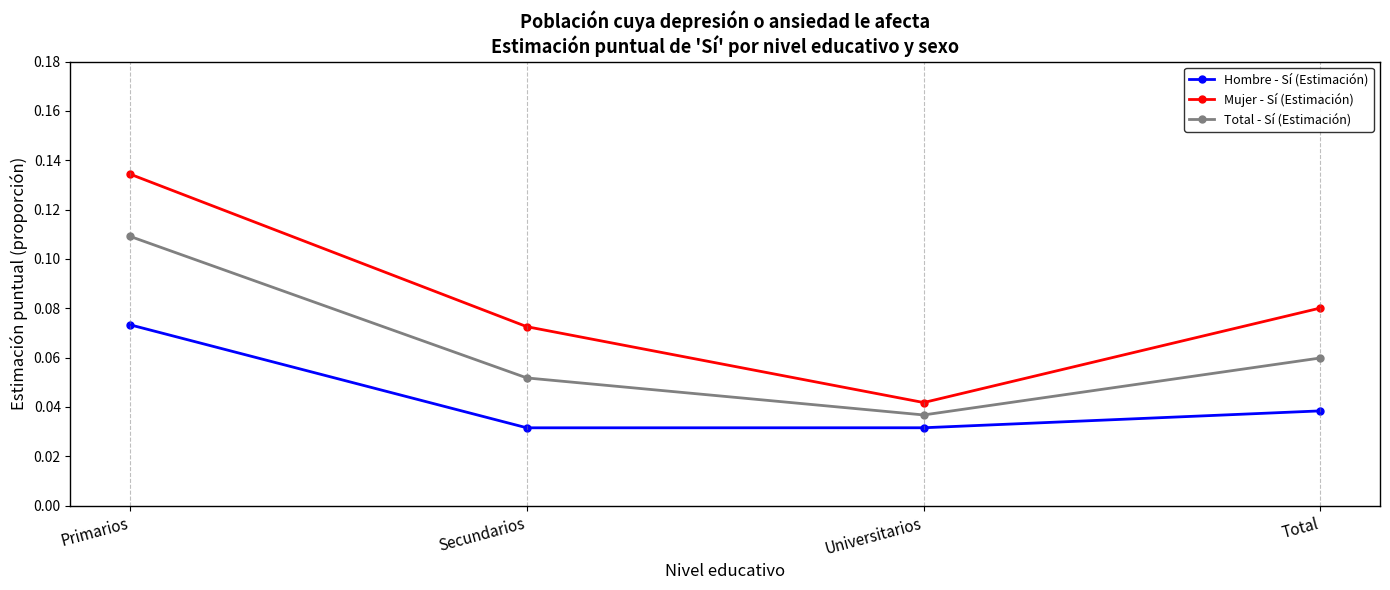

What are all the series names shown in the legend?

Hombre - Sí (Estimación), Mujer - Sí (Estimación), Total - Sí (Estimación)